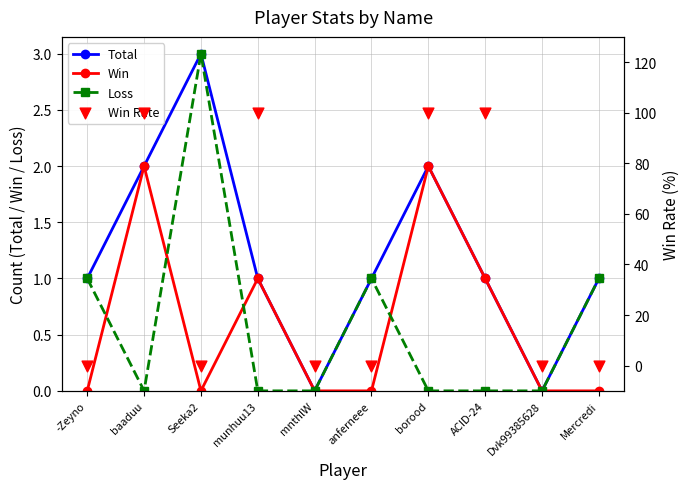

Which series has the largest Y range (max minus min)?

Win Rate